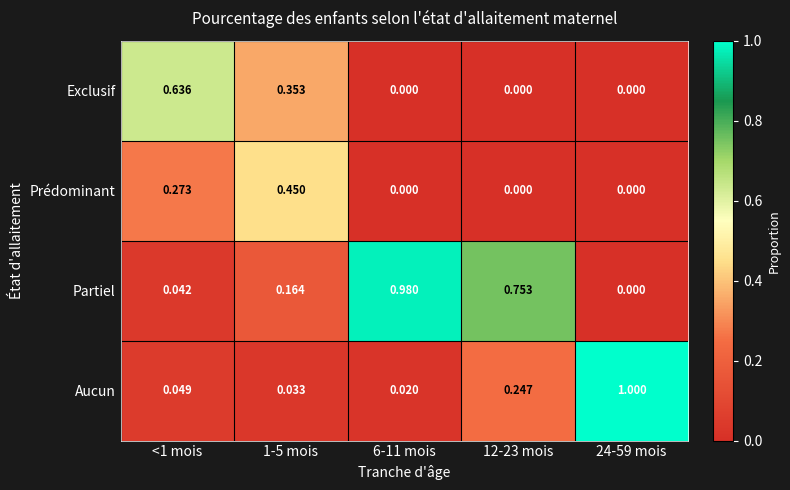

Rank the series by their maximum value, from lowest to highest.

Prédominant, Exclusif, Partiel, Aucun